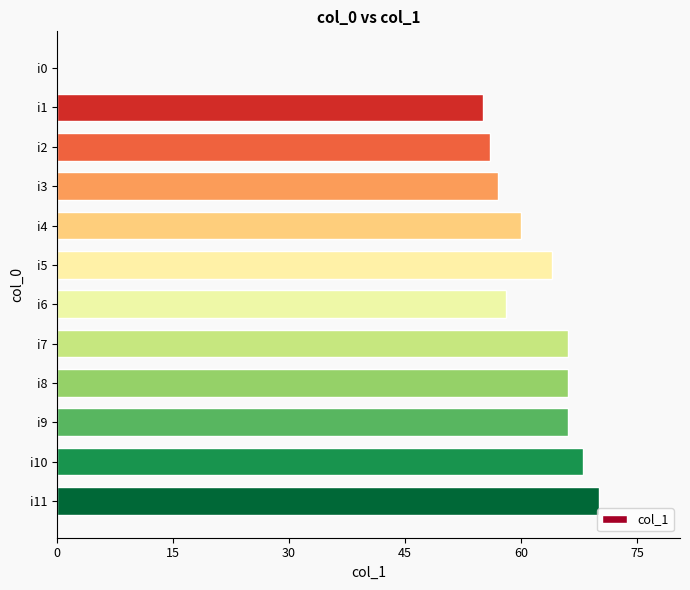

Does the chart contain stacked bars?

No